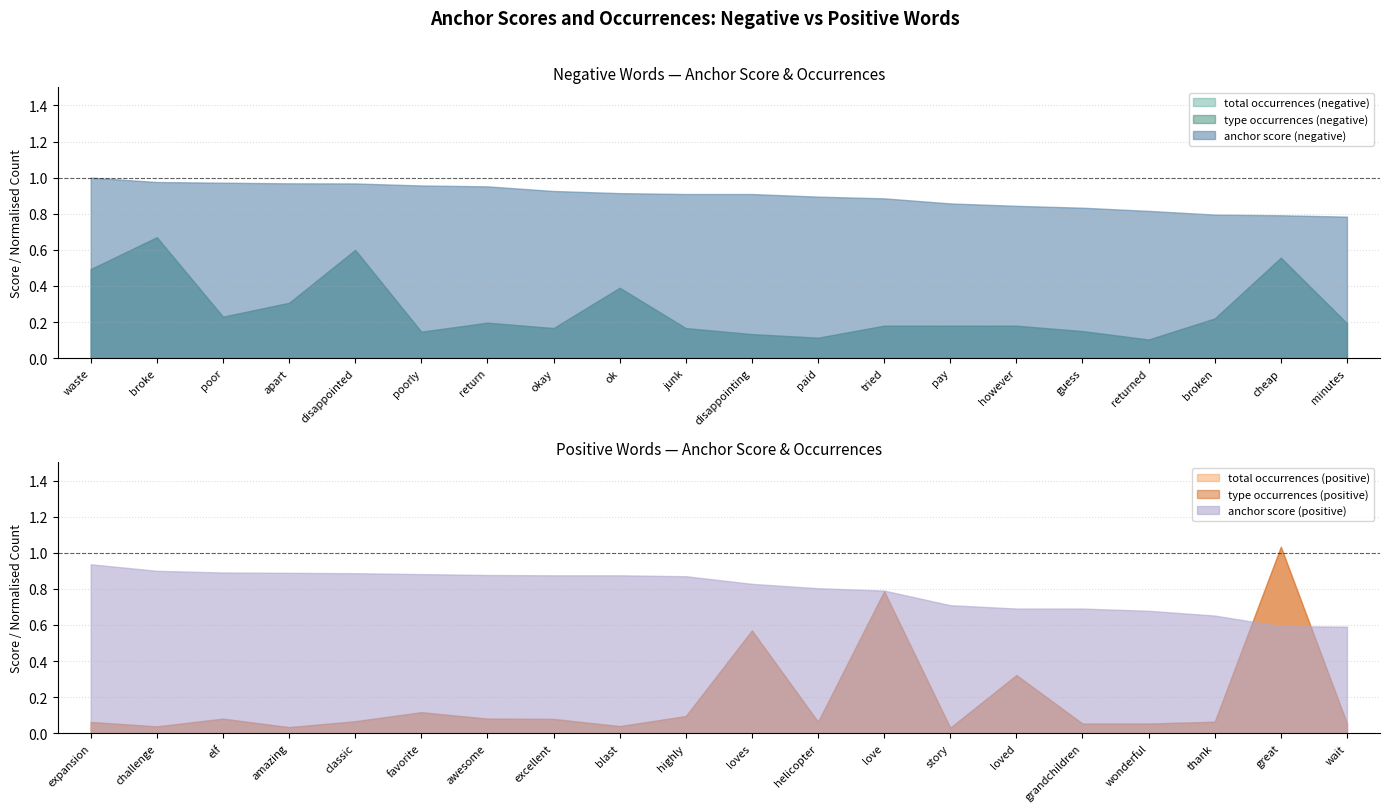

The value of anchor score (positive) at excellent is 0.4. True or false?

False